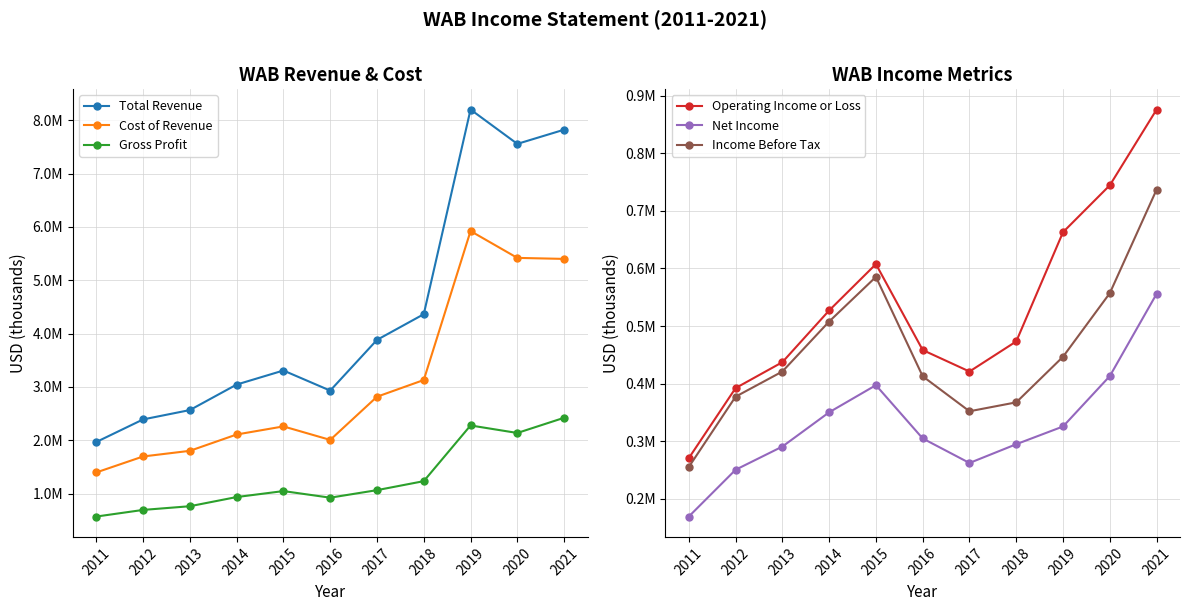

What is the sum of the Total Revenue values at 2012 and 2011?

4358700